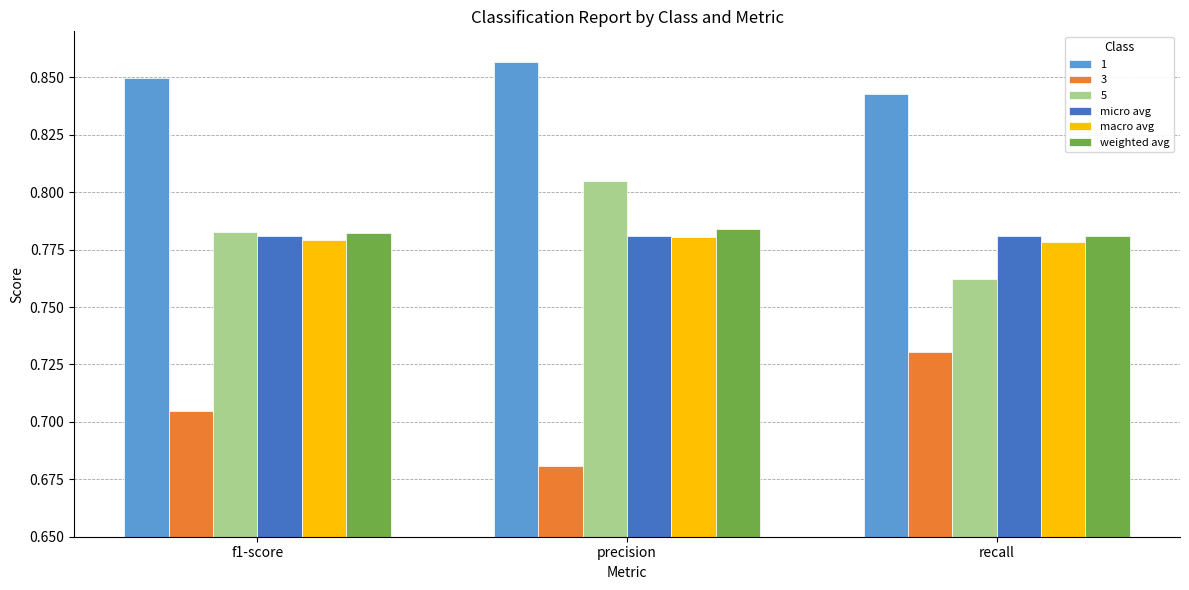

Which category has the highest value in the 1 series?

precision